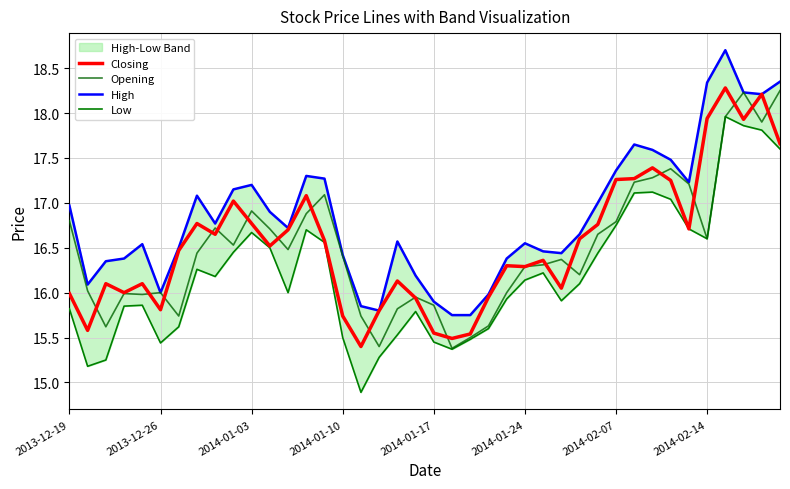

What is the minimum value for Opening?

15.4